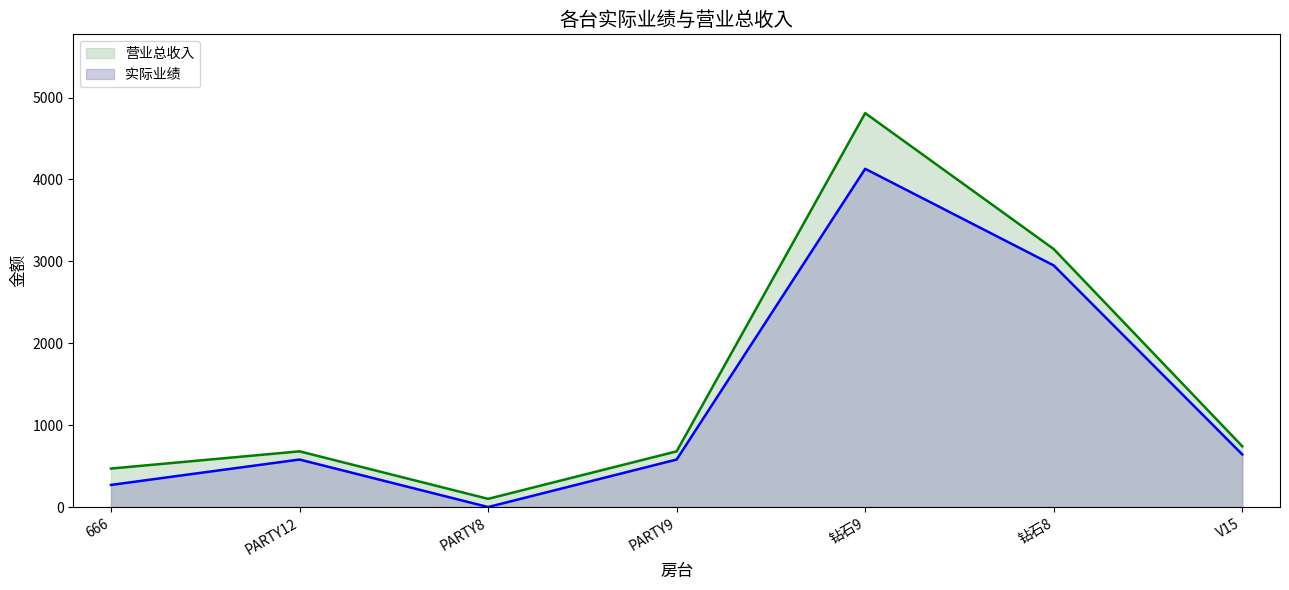

At 钻石8, list the series in order from largest to smallest.

营业总收入, 实际业绩